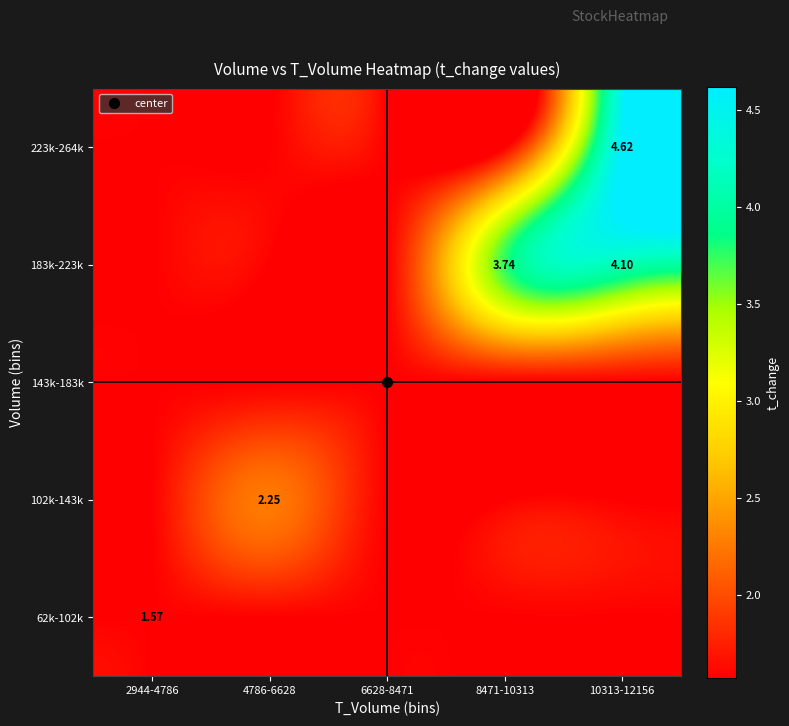

Which series changed the most between 2944-4786 and 8471-10313?

183k-223k